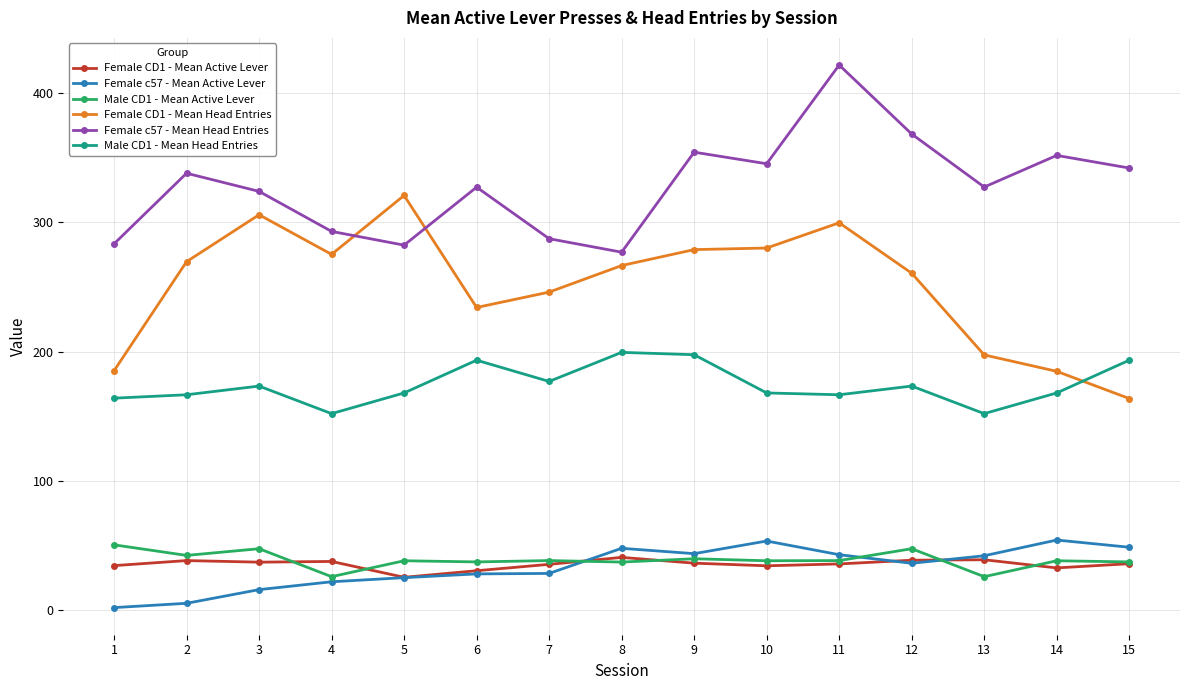

What is the maximum value shown in the chart?

421.9